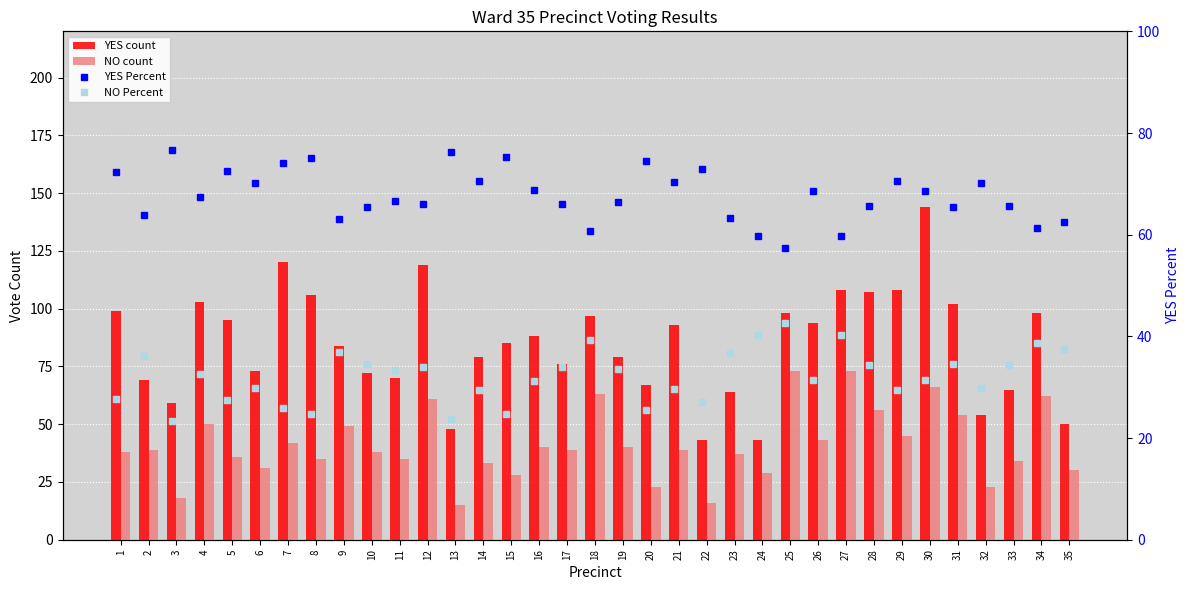

Does the chart contain any negative values?

No